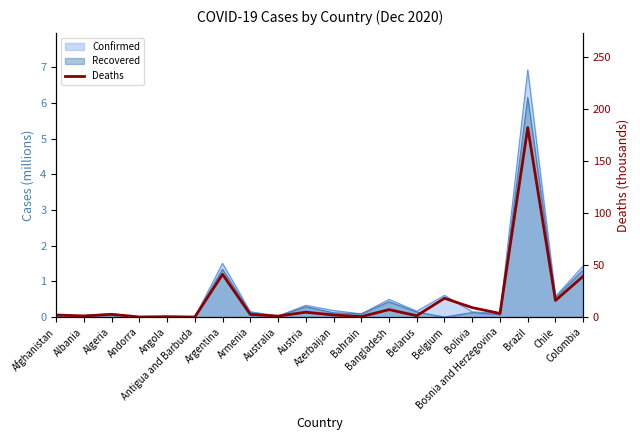

What is the greatest value displayed?

181.8